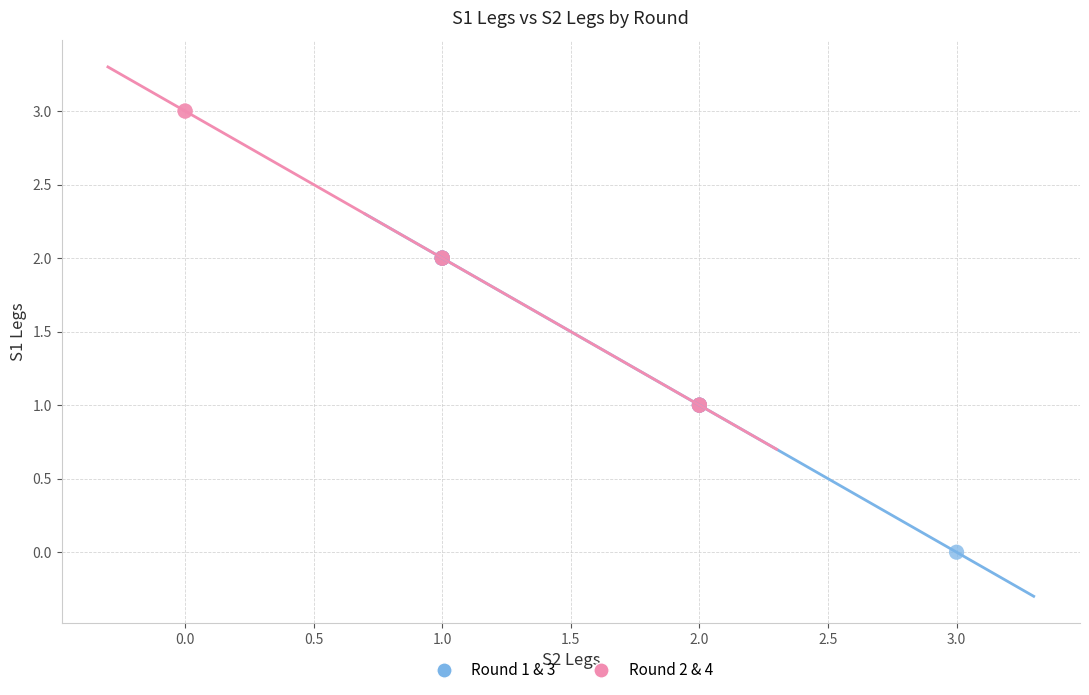

Which series reaches the maximum Y coordinate?

Round 2 & 4